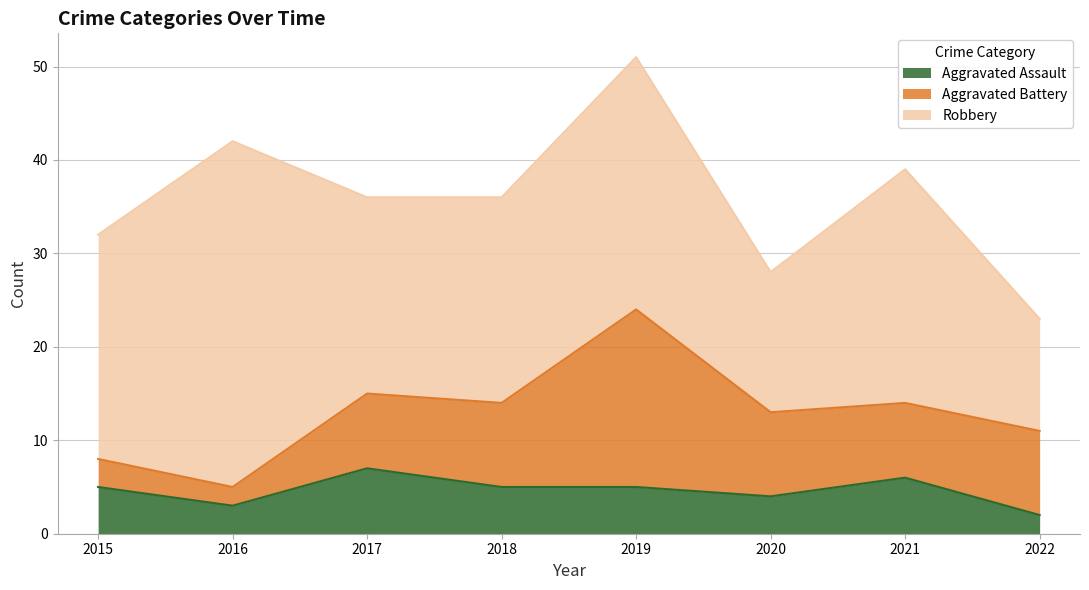

Reading left to right, extract all data points from this chart.

Aggravated Assault: 2015=5	2016=3	2017=7	2018=5	2019=5	2020=4	2021=6	2022=2
Aggravated Battery: 2015=3	2016=2	2017=8	2018=9	2019=19	2020=9	2021=8	2022=9
Robbery: 2015=24	2016=37	2017=21	2018=22	2019=27	2020=15	2021=25	2022=12